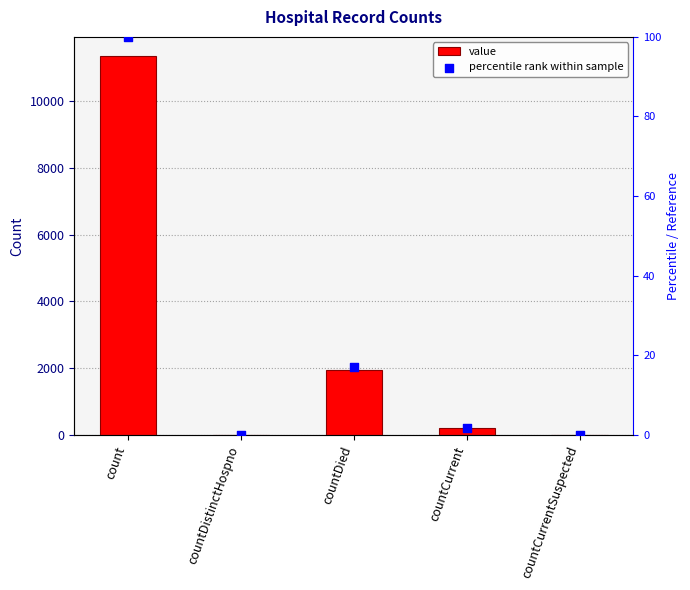

Which series has the largest Y range (max minus min)?

value